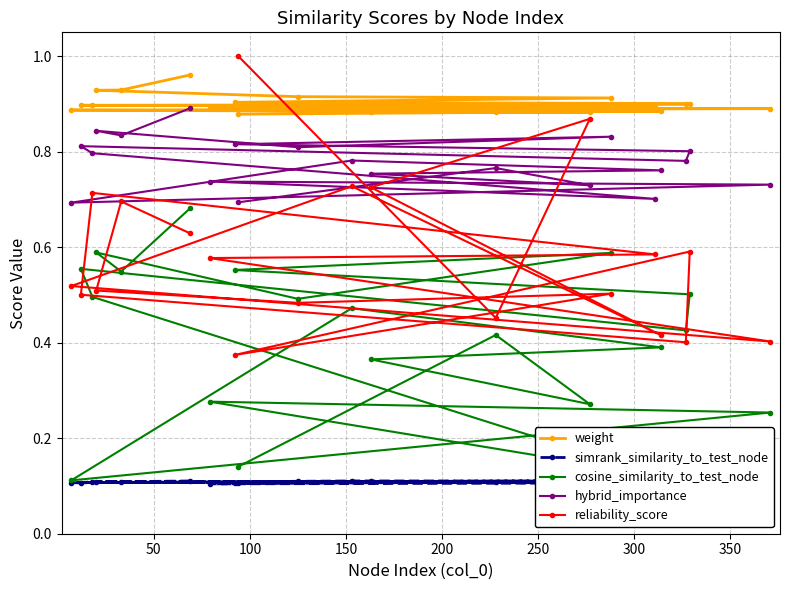

True or false: hybrid_importance has more than 0 interior local peaks.

True